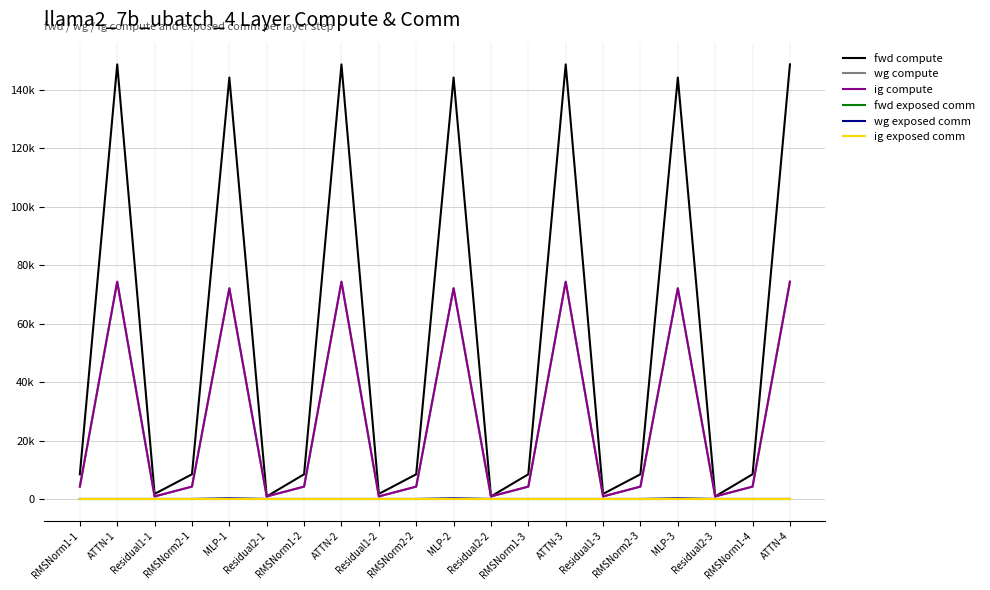

Is it true that ig compute equals 2516.9 at RMSNorm2-1?

False